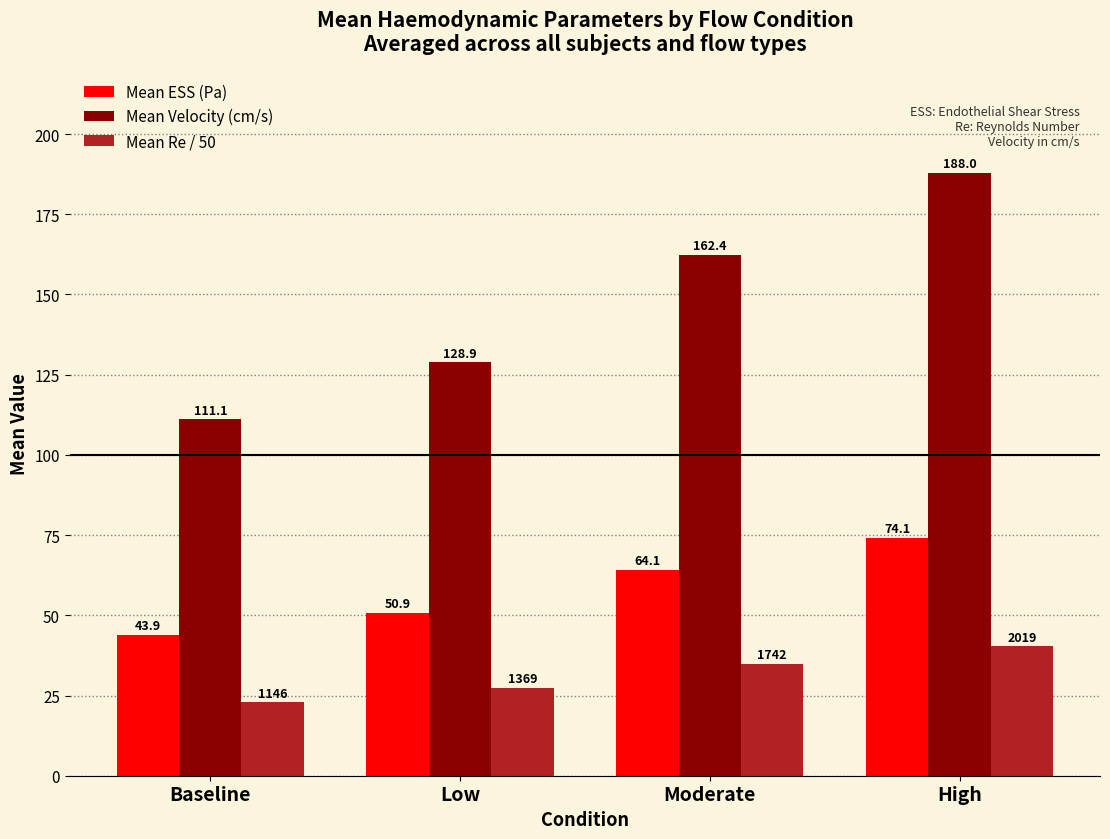

List the series in order of their overall mean, highest first.

Mean Velocity (cm/s), Mean ESS (Pa), Mean Re / 50